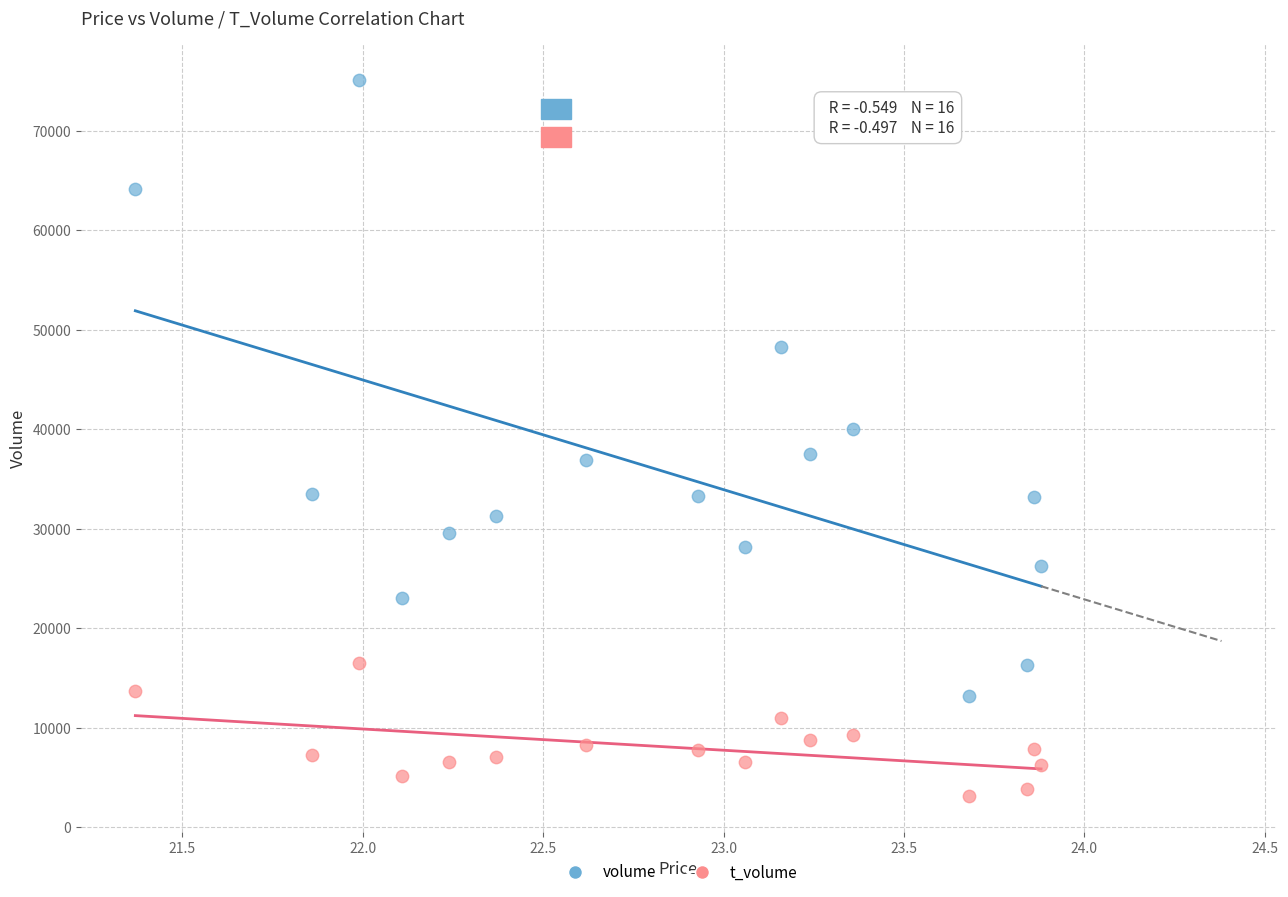

What are all the series names shown in the legend?

volume, t_volume